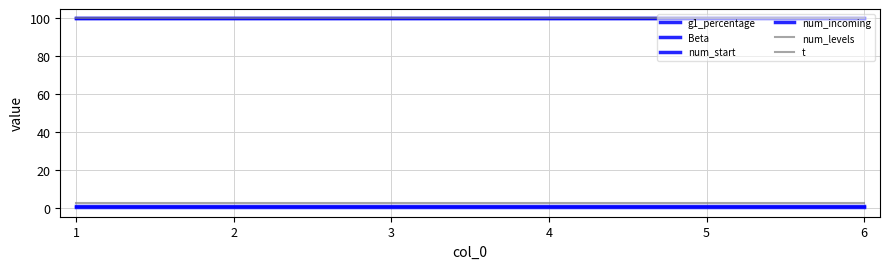

Is the value of num_start at 2 greater than the value of g1_percentage at 4?

Yes